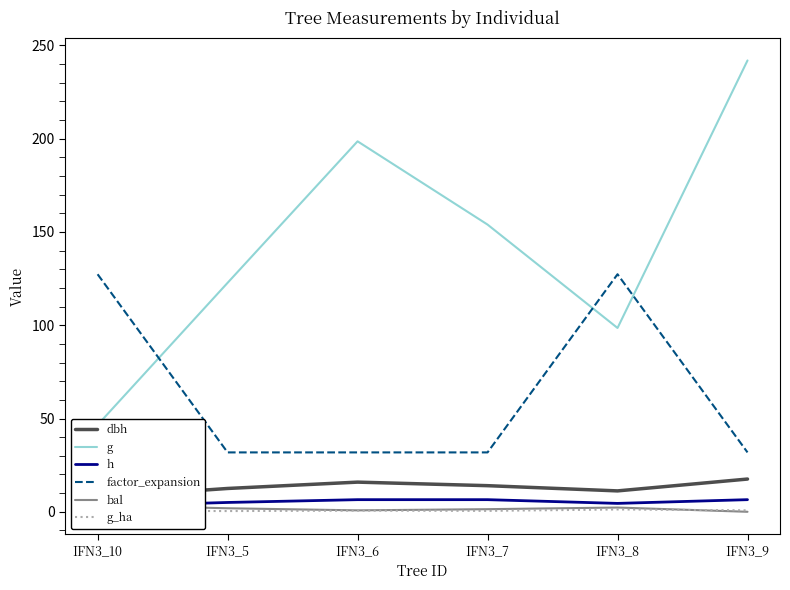

At which category is the sum across all series the highest?

IFN3_9